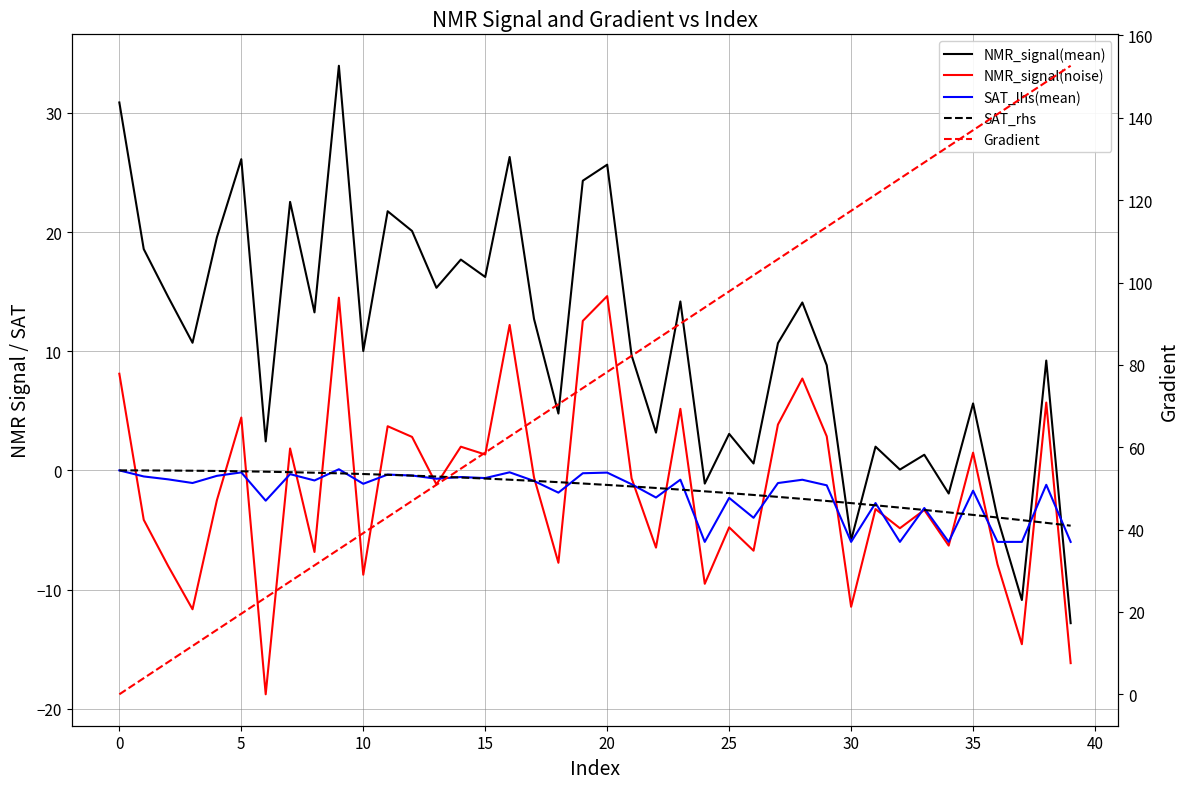

Does the chart have visible grid lines?

Yes